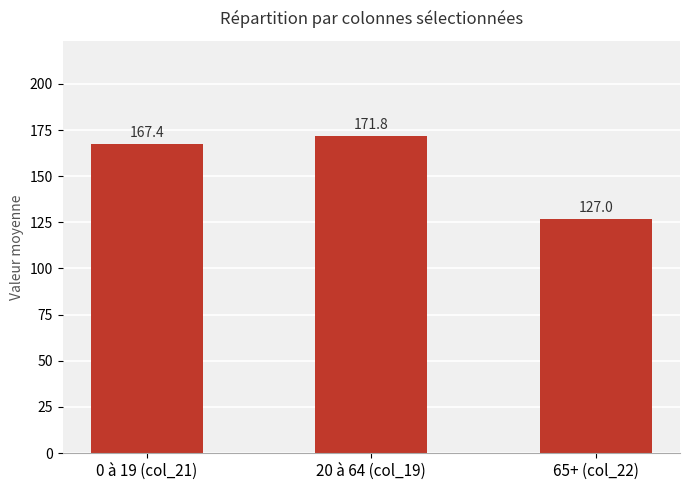

Which label corresponds to the smallest value in the chart?

65+ (col_22)